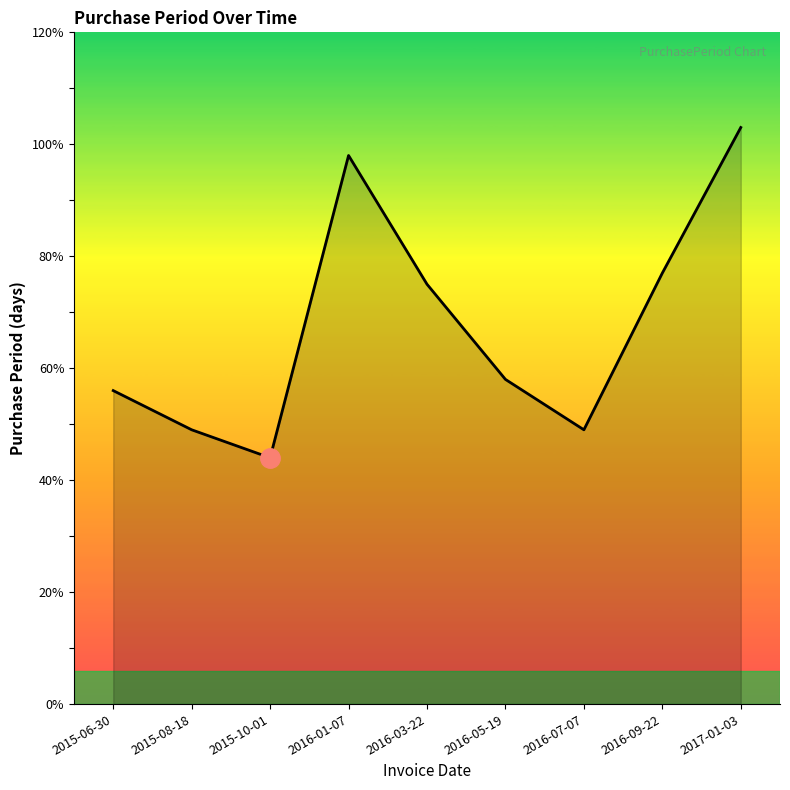

Is it true that the value at 2016-03-22 is 75?

True